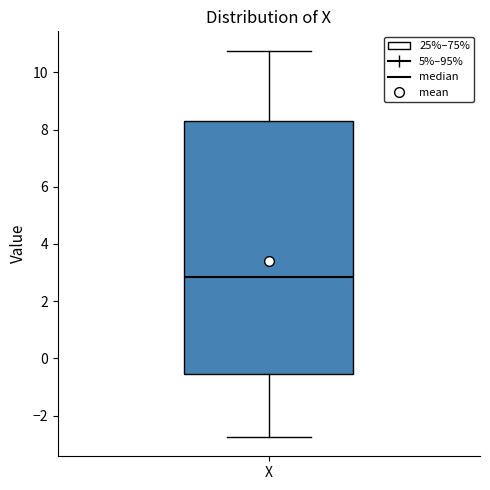

Where does the lower whisker of the box for X end on the y-axis? The values are not printed on the chart, so give them approximately, as read against the axis.

-2.8